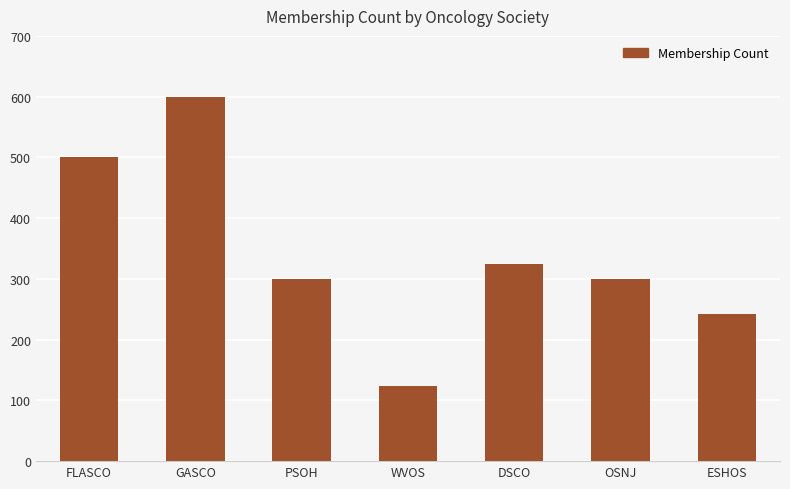

What is the change in value from GASCO to ESHOS?

-358